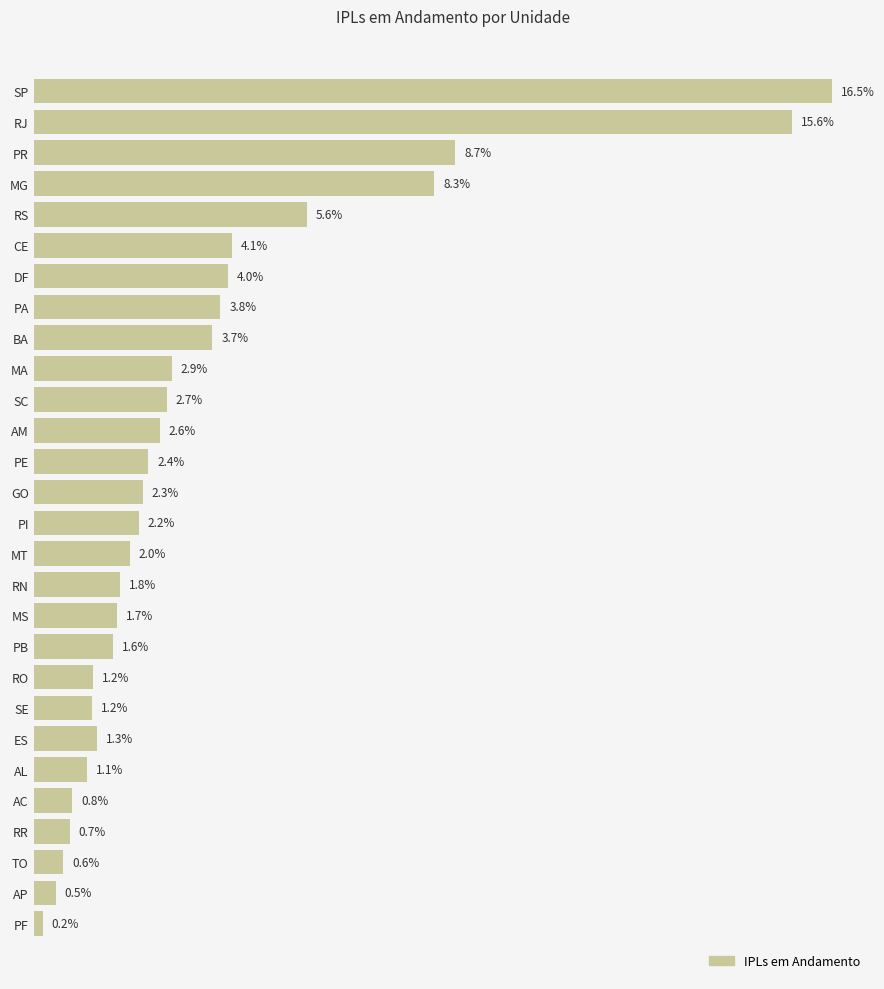

Are the bars horizontal?

Yes